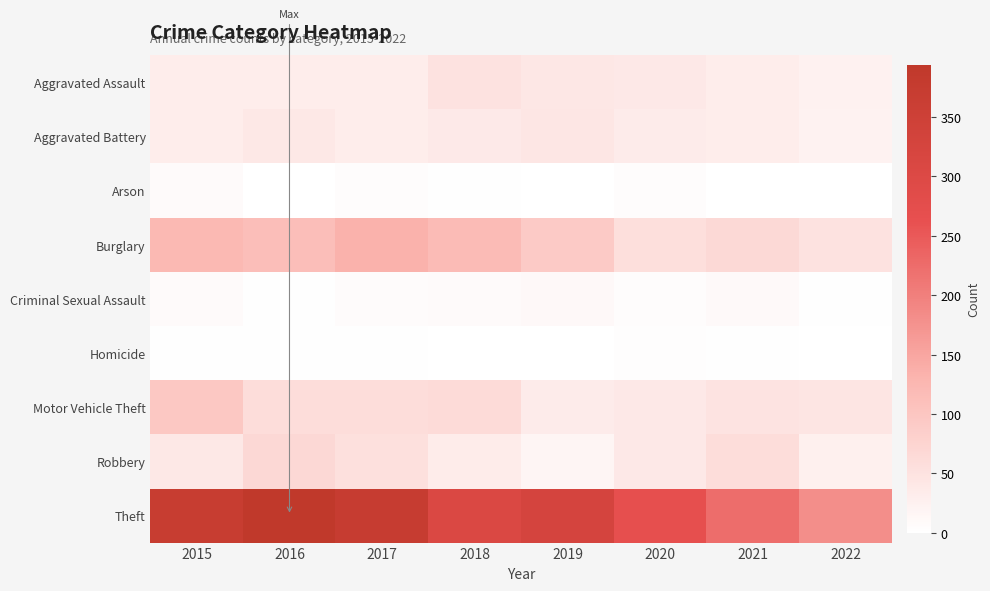

What is the maximum value shown in the chart?

394